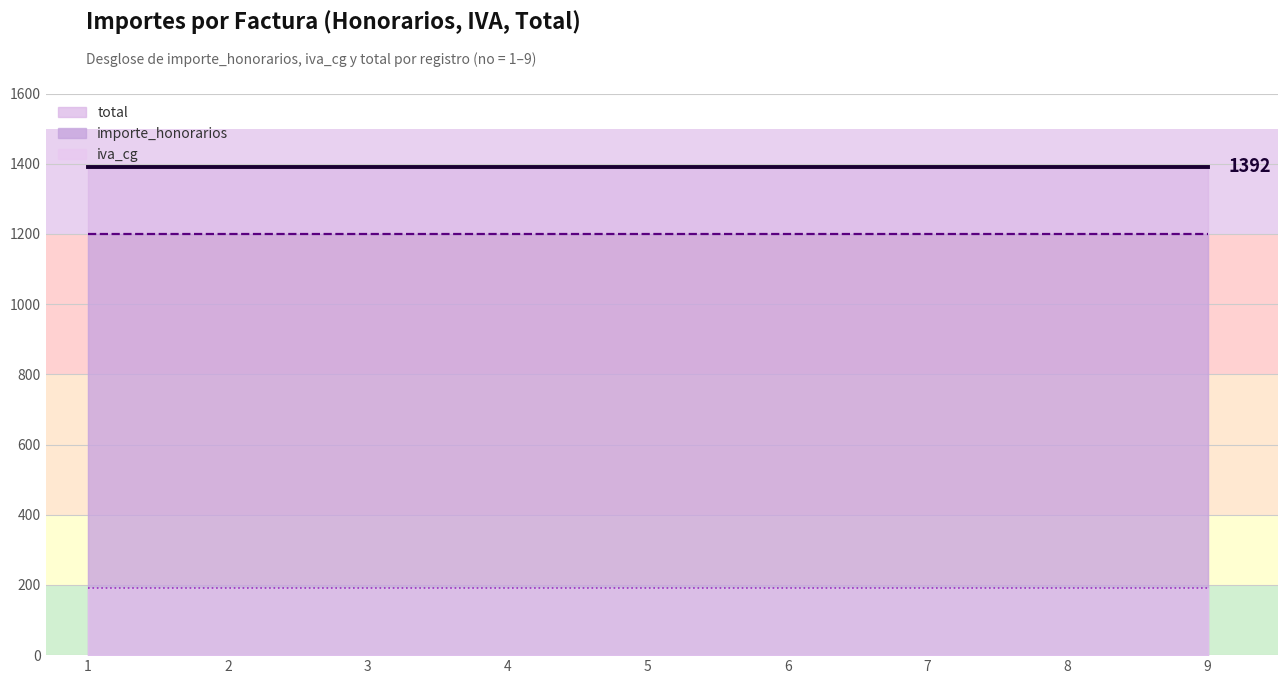

Reading left to right, extract all data points from this chart.

importe_honorarios: 1200	1200	1200	1200	1200	1200	1200	1200	1200
iva_cg: 192	192	192	192	192	192	192	192	192
total: 1392	1392	1392	1392	1392	1392	1392	1392	1392